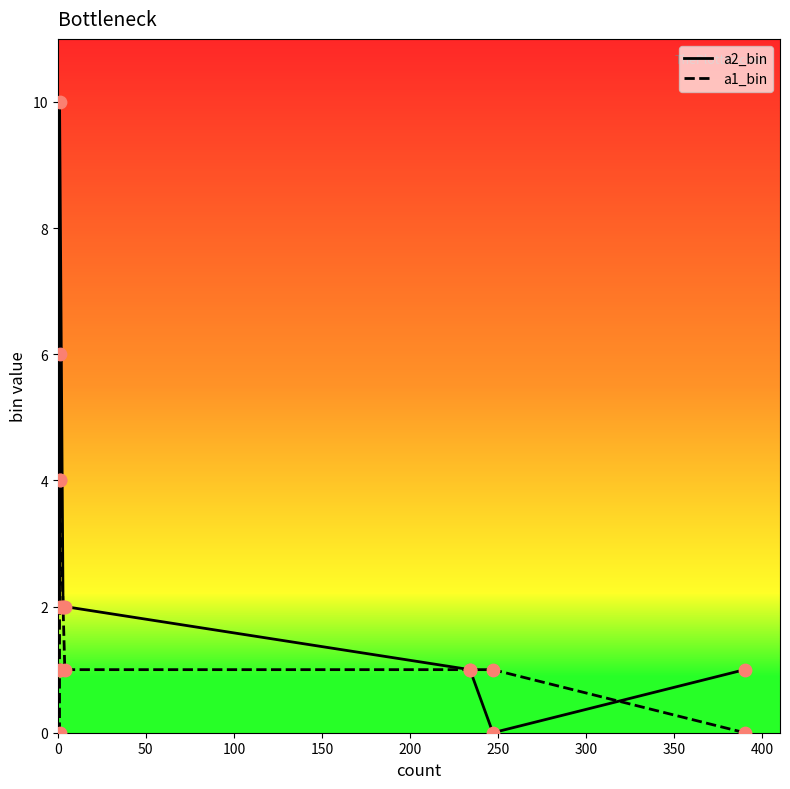

Which series has the widest spread of Y values?

a2_bin